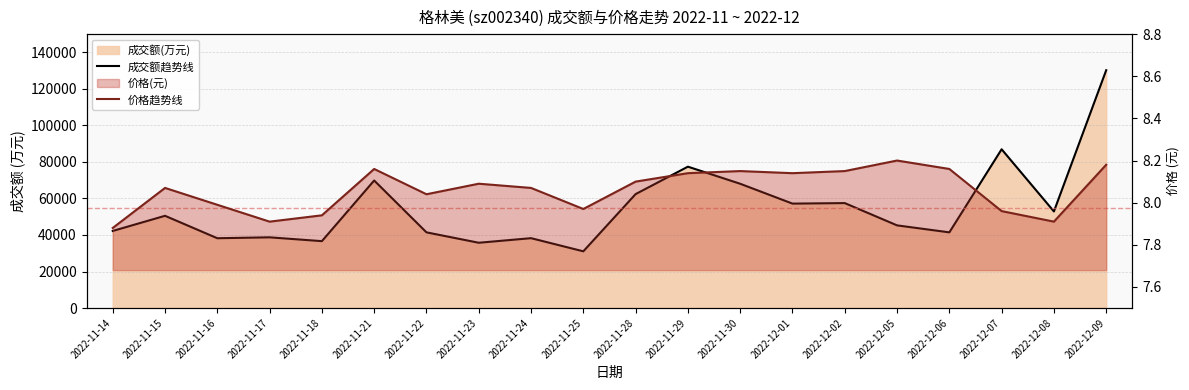

Where does the 价格趋势线 series first go above 8?

2022-11-15